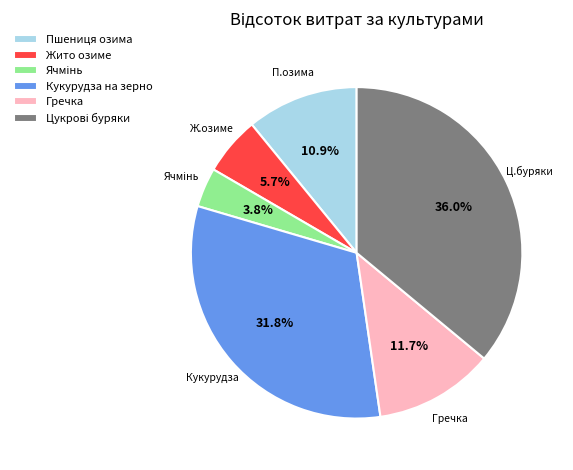

Is it true that Пшениця озима is 11% of the pie?

True